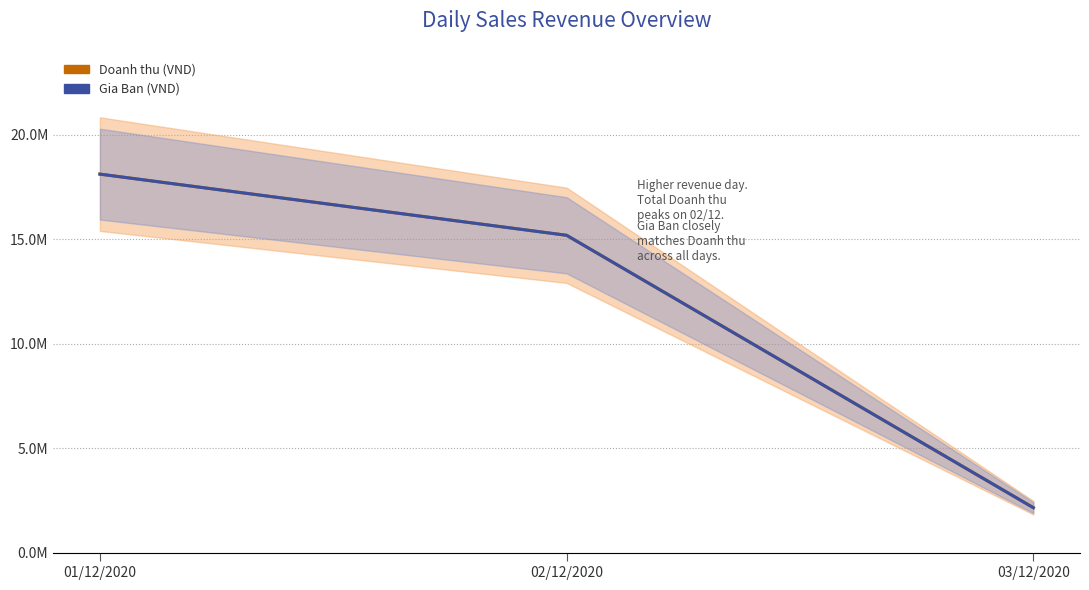

What position from the right is 02/12/2020?

2